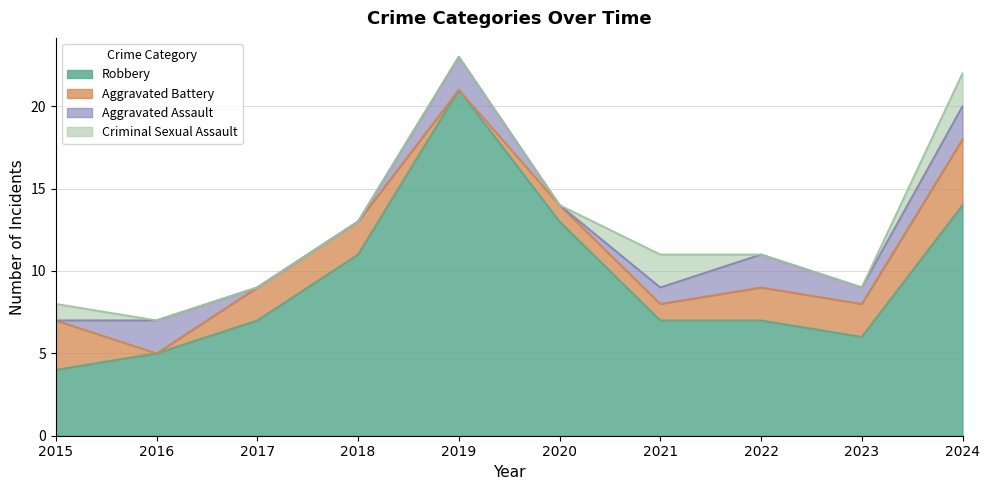

Where is Aggravated Assault nearest to the value 1?

2021